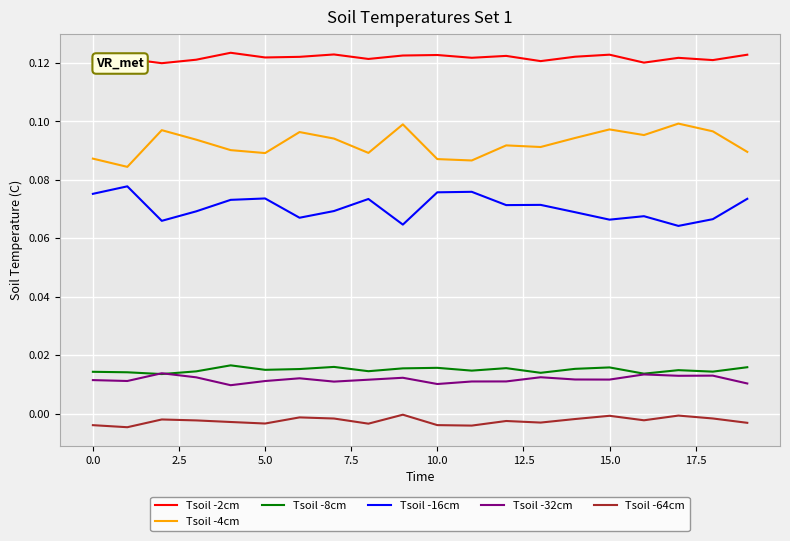

In Tsoil -8cm, how many points are lower than both neighbors (excluding endpoints)?

7